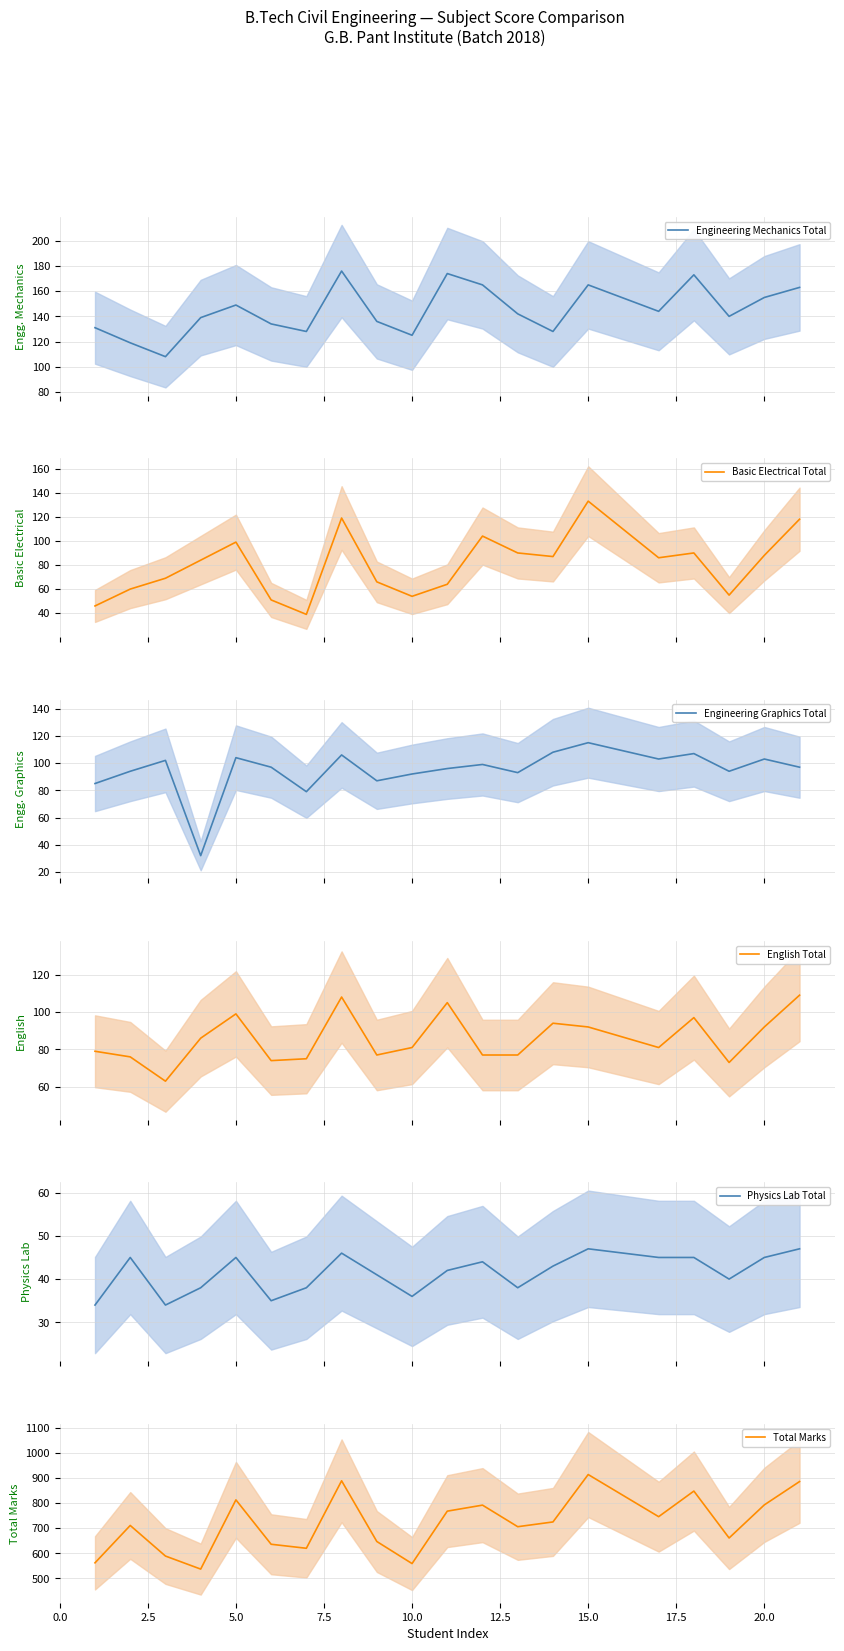

What is the highest value of the Engineering Mechanics Total series?

176